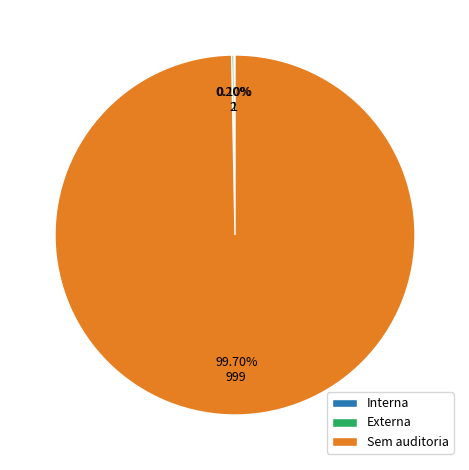

What is the largest slice in the pie chart?

Sem auditoria